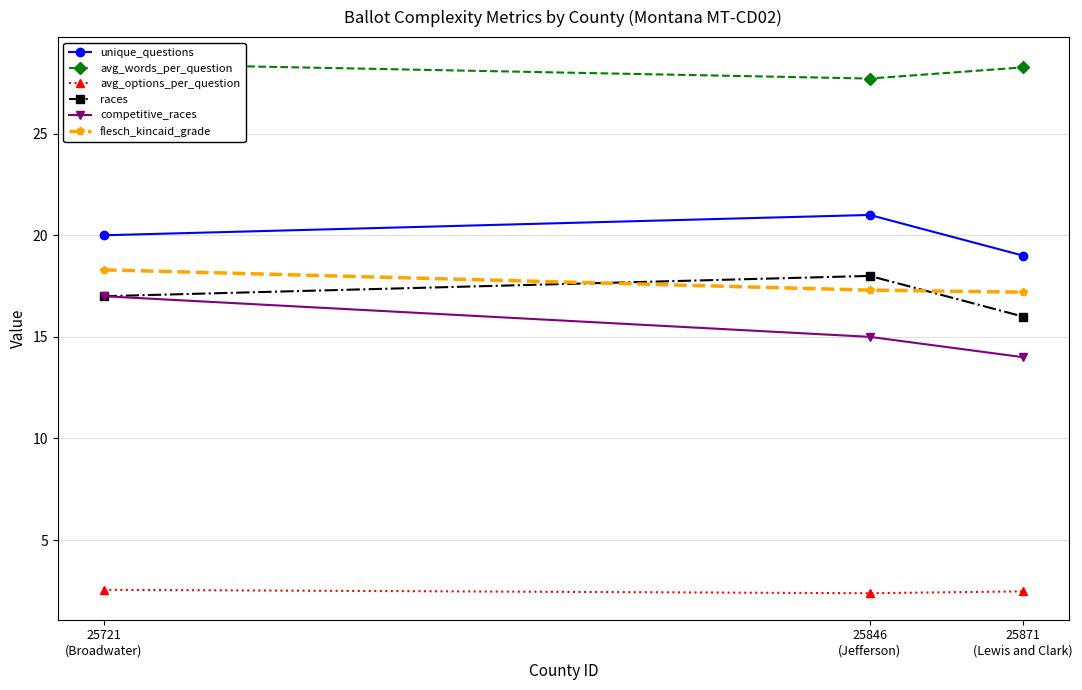

Rank the series at 25871
(Lewis and Clark) from highest to lowest value.

avg_words_per_question, unique_questions, flesch_kincaid_grade, races, competitive_races, avg_options_per_question